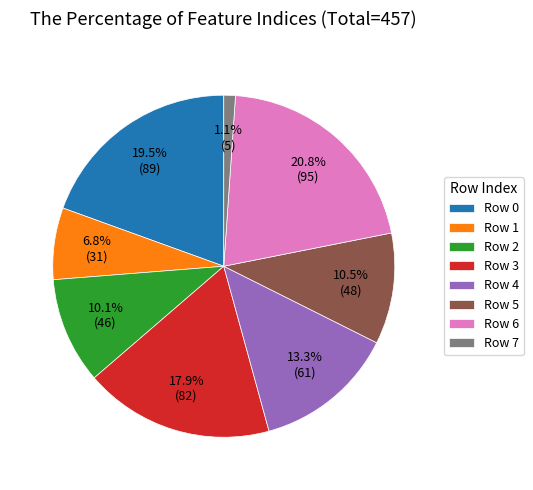

What percentage do Row 7 and Row 6 together represent?

21.9%